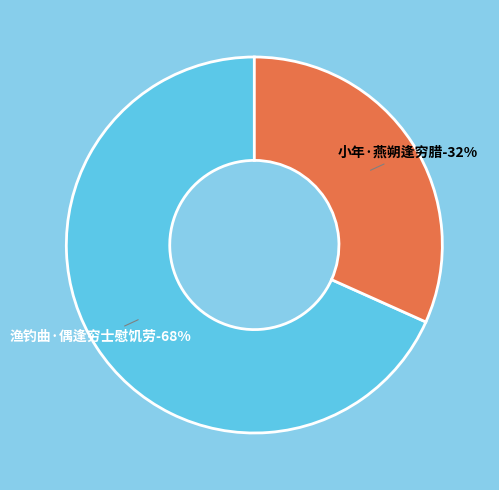

True or false: 渔钓曲·偶逢穷士慰饥劳 accounts for 68% of the total.

True